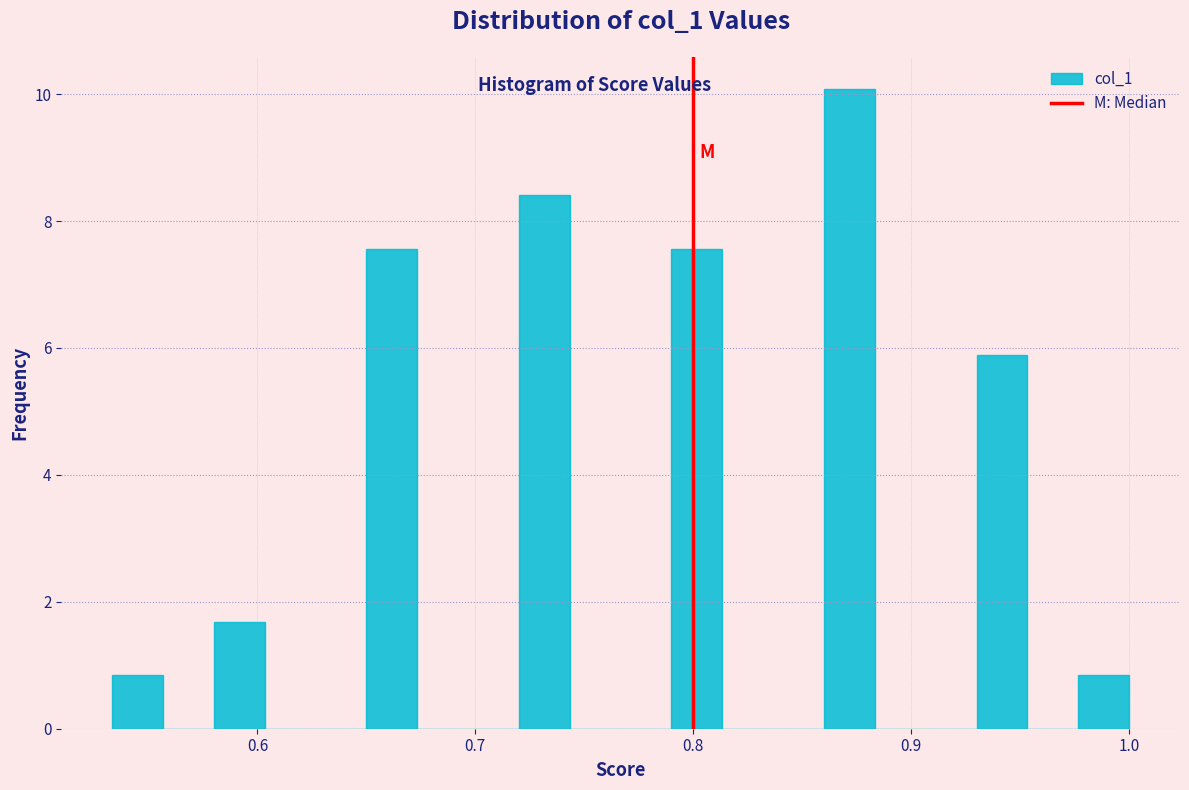

Read against the x-axis, roughly where is the centre of the tallest bar?

0.87